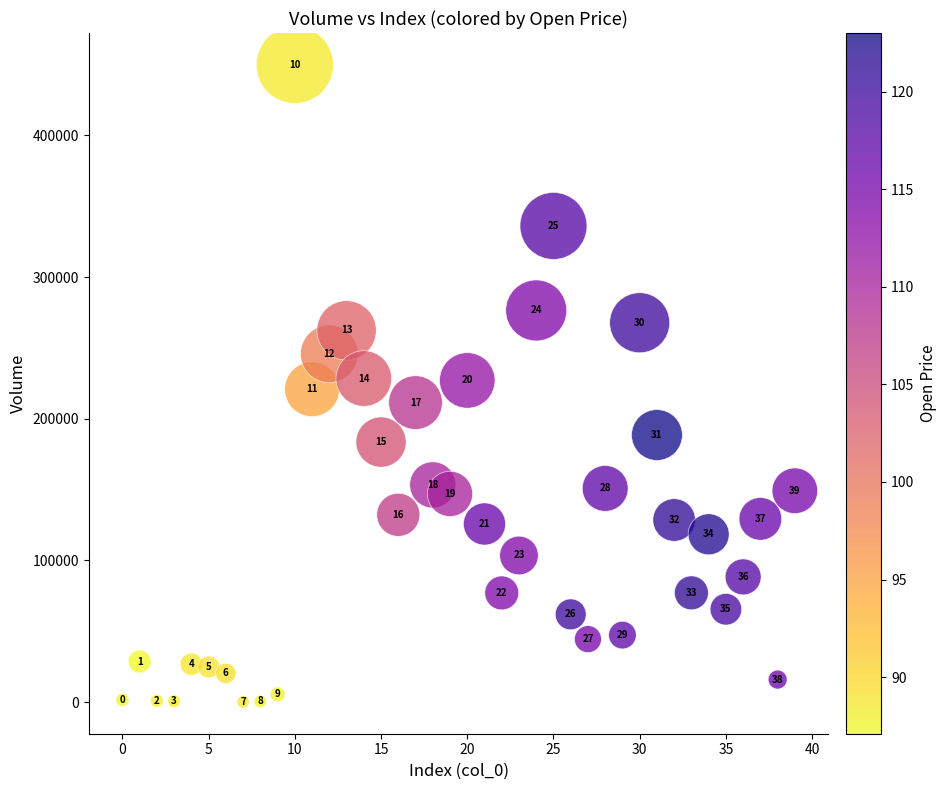

What is the range of Y values (max minus min)?

449621.6